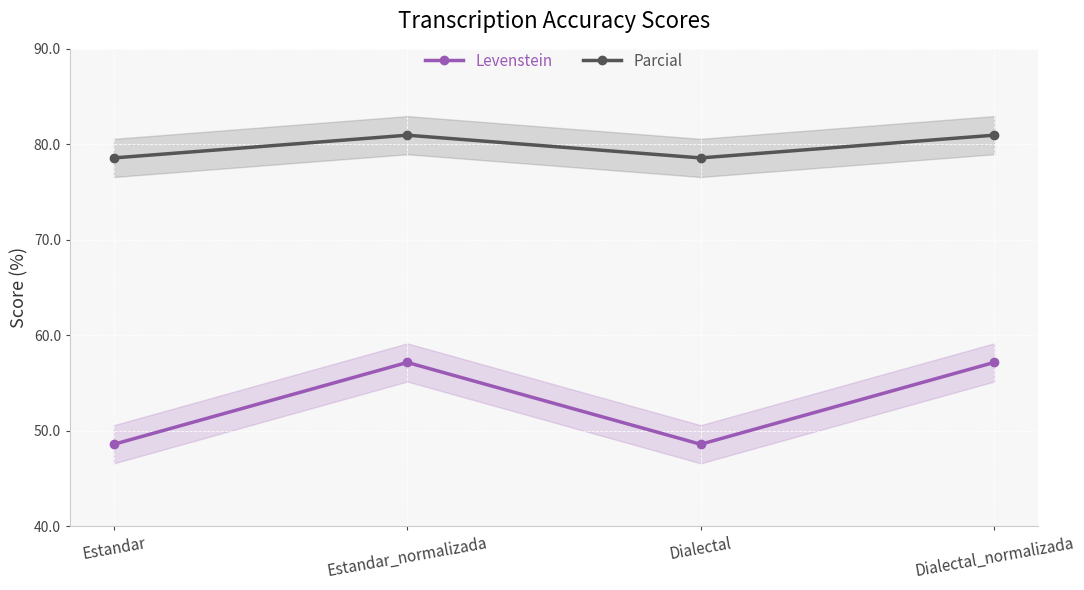

Rank the categories by Parcial value from highest to lowest.

Estandar_normalizada, Dialectal_normalizada, Estandar, Dialectal